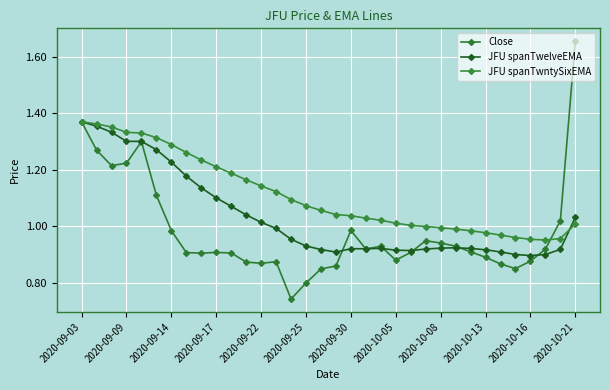

How many series are shown in this chart?

3